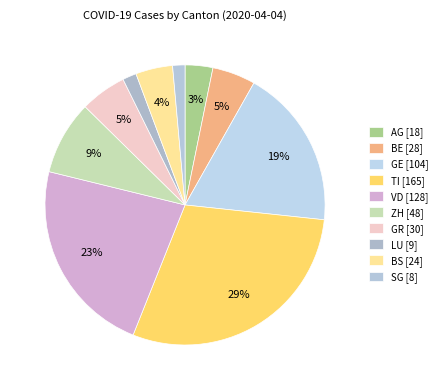

To the nearest percent, what portion does AG represent?

3%